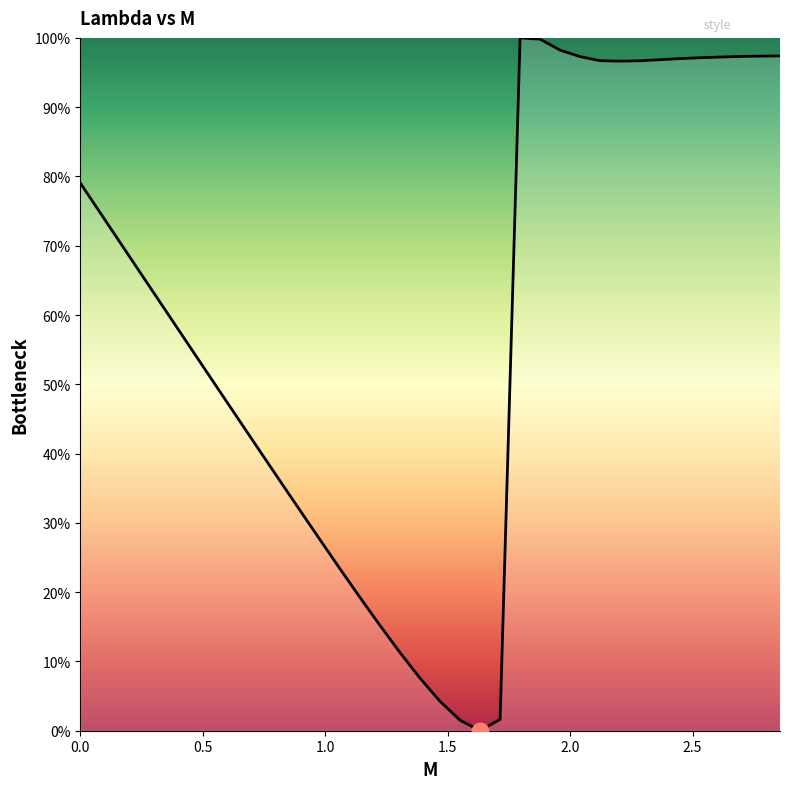

What is the difference between the maximum and minimum values?

100.0